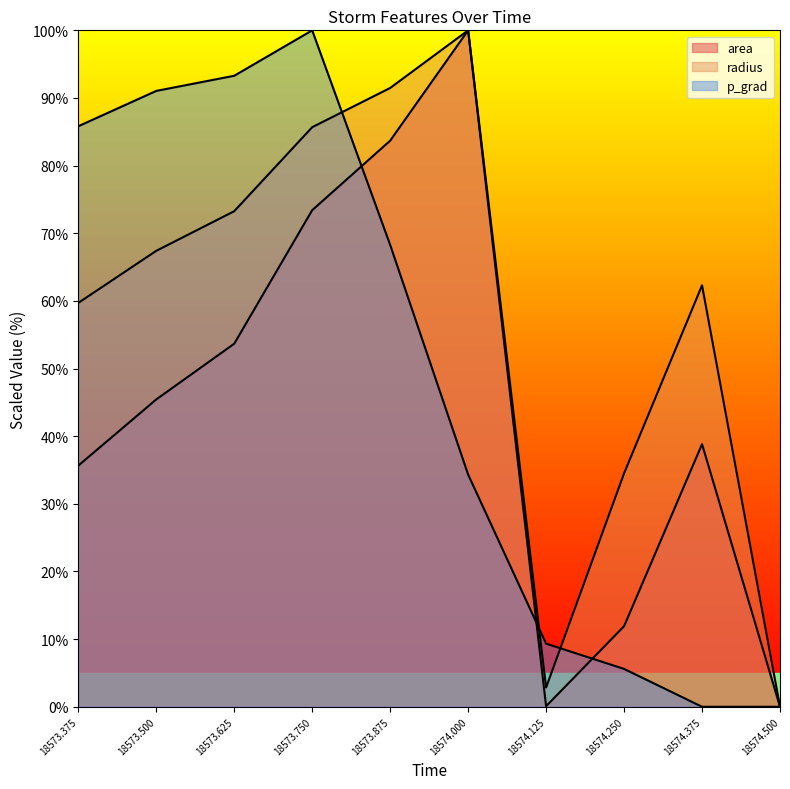

List the labels in order of radius value, smallest first.

18574.5, 18574.125, 18574.25, 18573.375, 18574.375, 18573.5, 18573.625, 18573.75, 18573.875, 18574.0